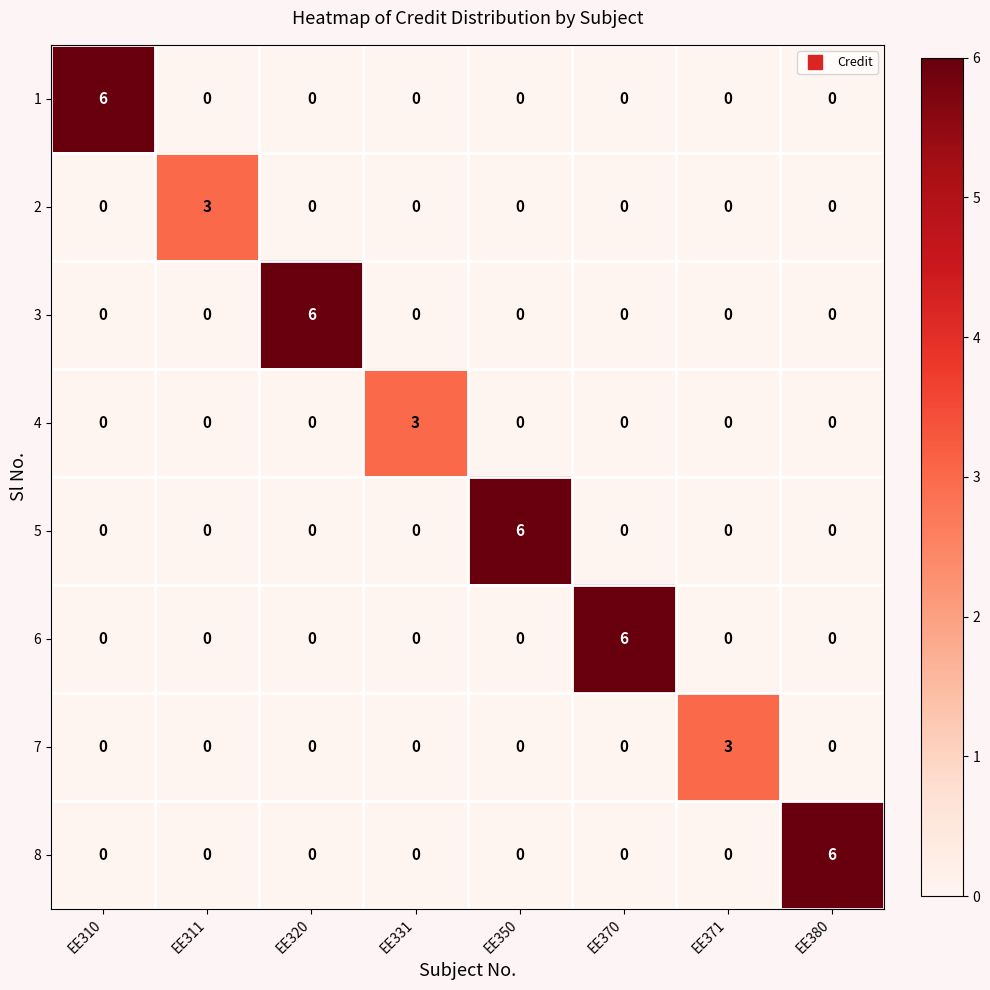

Is it true that 8 equals 0 at EE311?

True